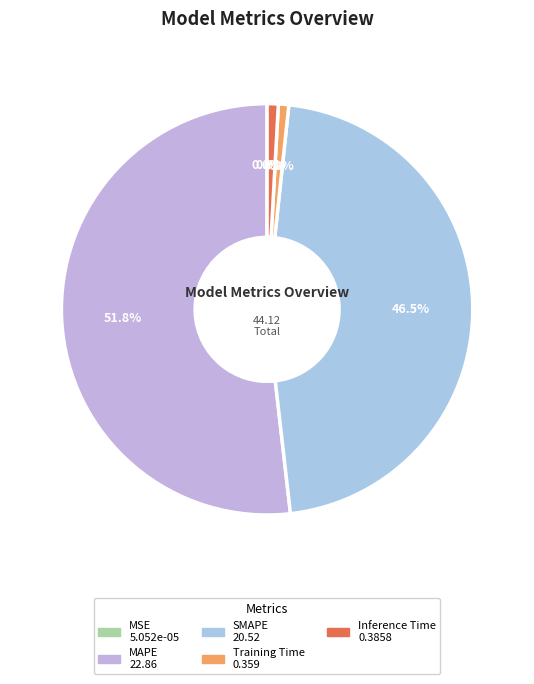

Between MAPE and Training Time, which is larger?

MAPE